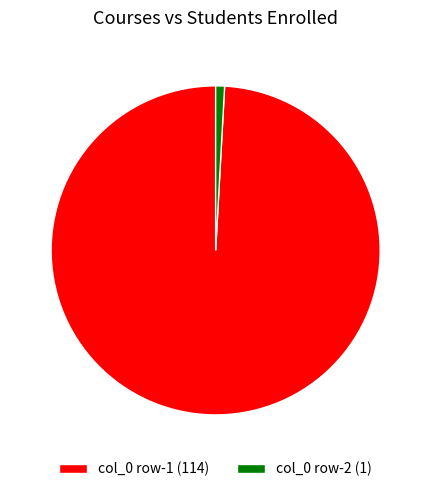

Count the number of slices in the pie.

2